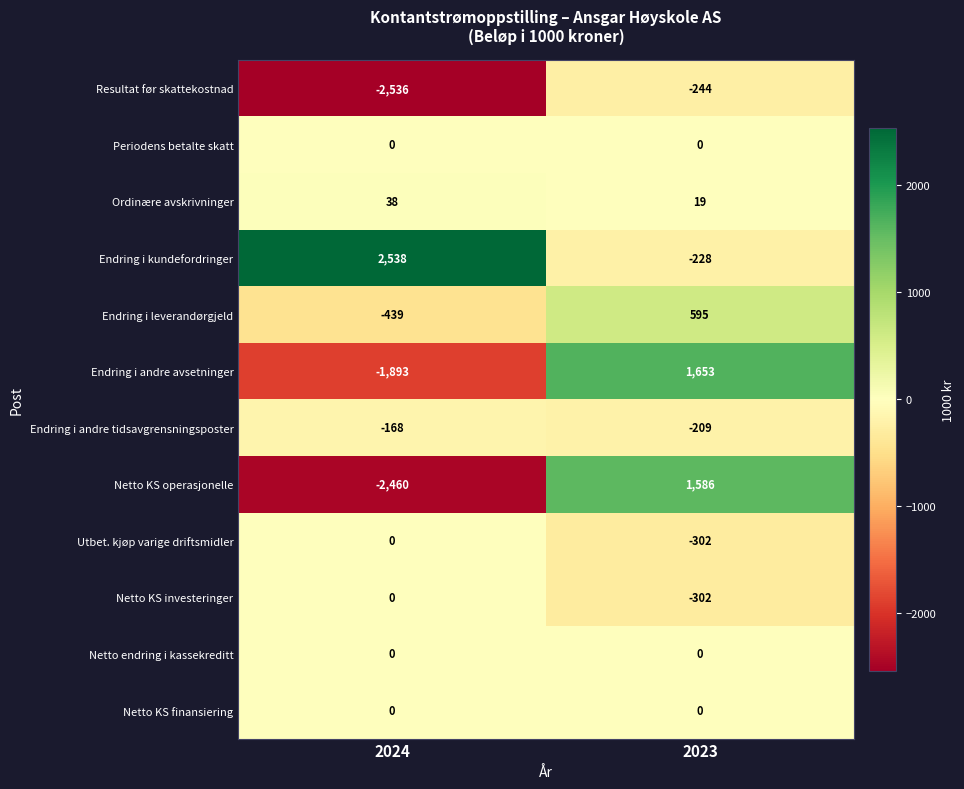

What is the maximum value shown in the chart?

2538